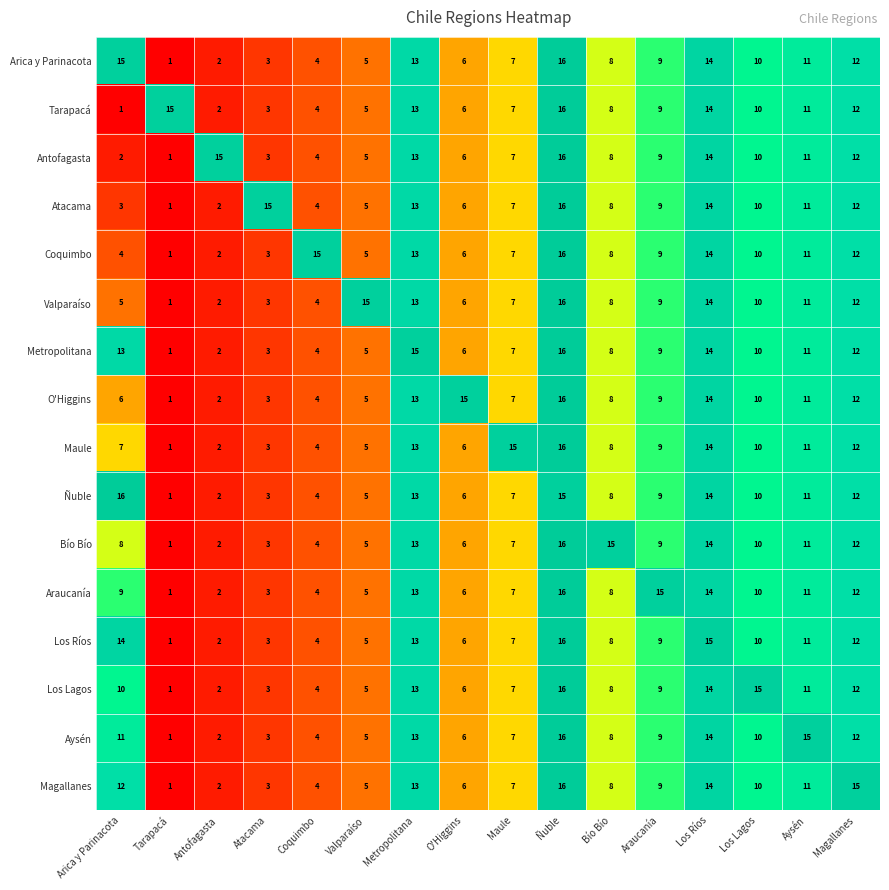

At which category is the sum across all series the highest?

Ñuble